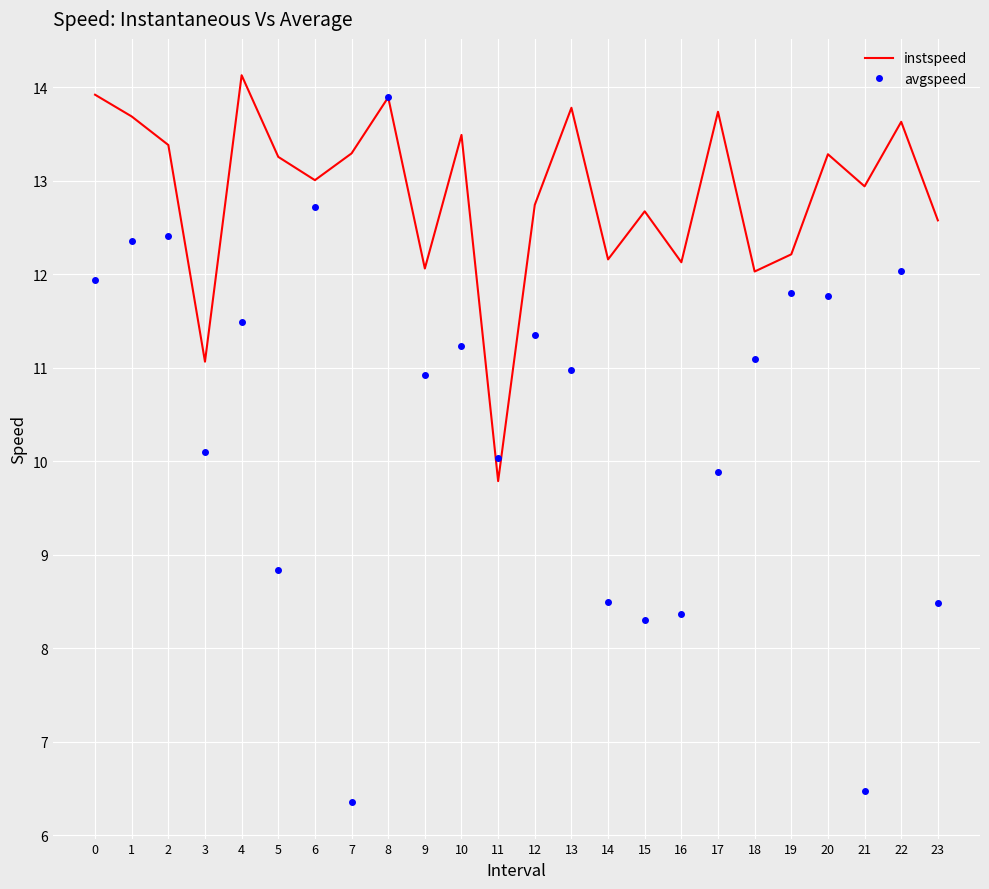

Is the value of instspeed at 22 greater than the value of avgspeed at 13?

Yes